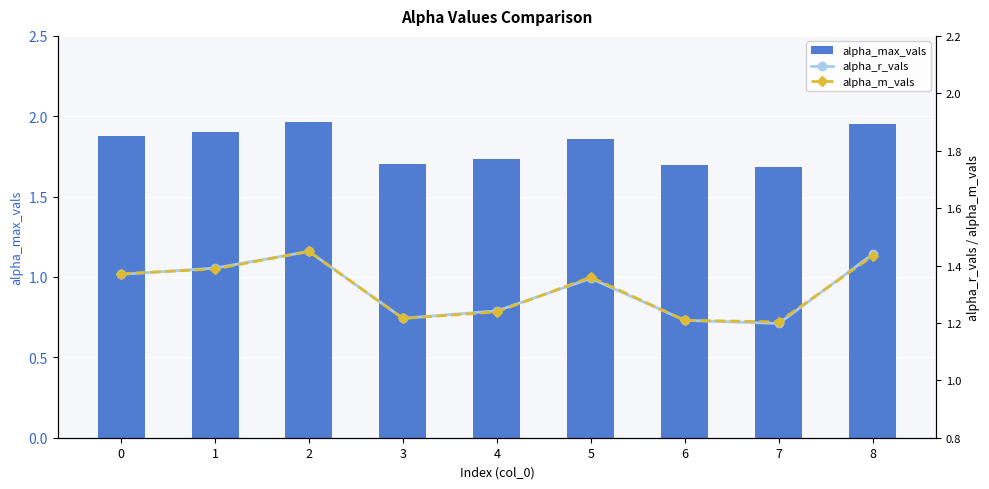

Reading left to right, list all the values displayed in this chart.

alpha_max_vals: 0=1.9	1=1.9	2=2.0	3=1.7	4=1.7	5=1.9	6=1.7	7=1.7	8=2.0
alpha_r_vals: 0=1.4	1=1.4	2=1.4	3=1.2	4=1.2	5=1.4	6=1.2	7=1.2	8=1.4
alpha_m_vals: 0=1.4	1=1.4	2=1.4	3=1.2	4=1.2	5=1.4	6=1.2	7=1.2	8=1.4